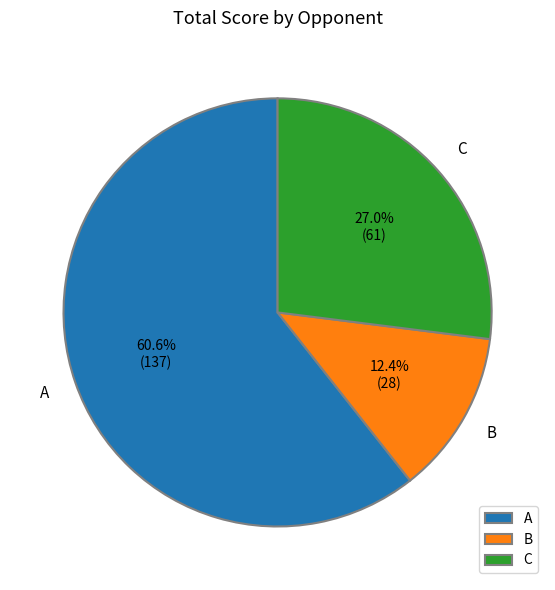

What is the ratio of the value at B to the value at A?

0.2